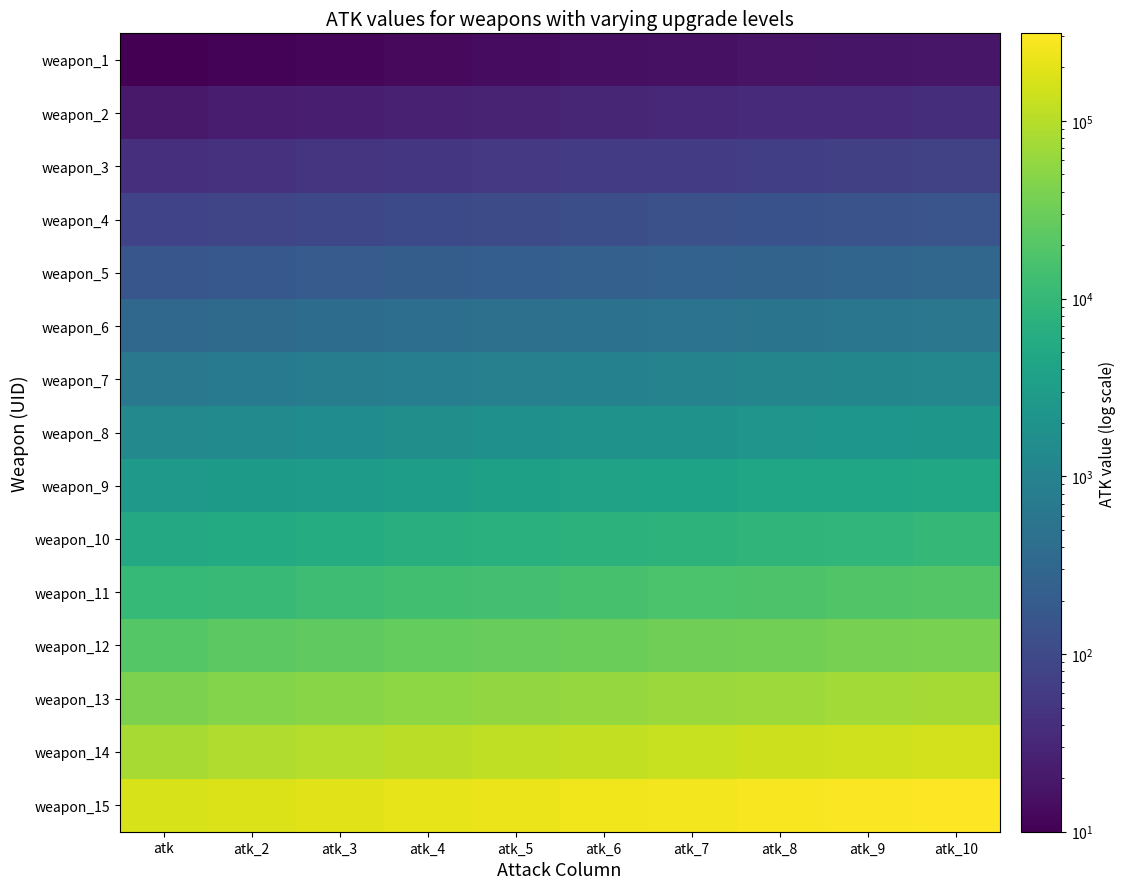

Count the number of data series in this chart.

15